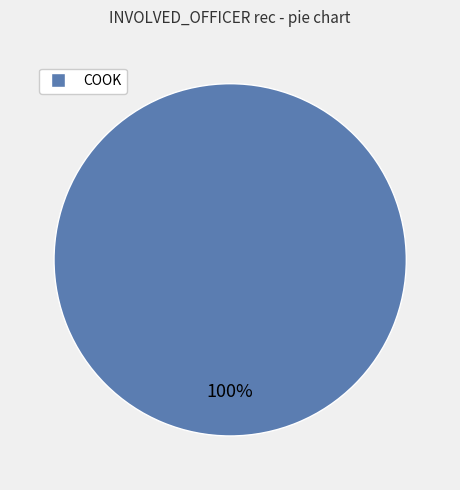

Does any single category account for the majority?

Yes